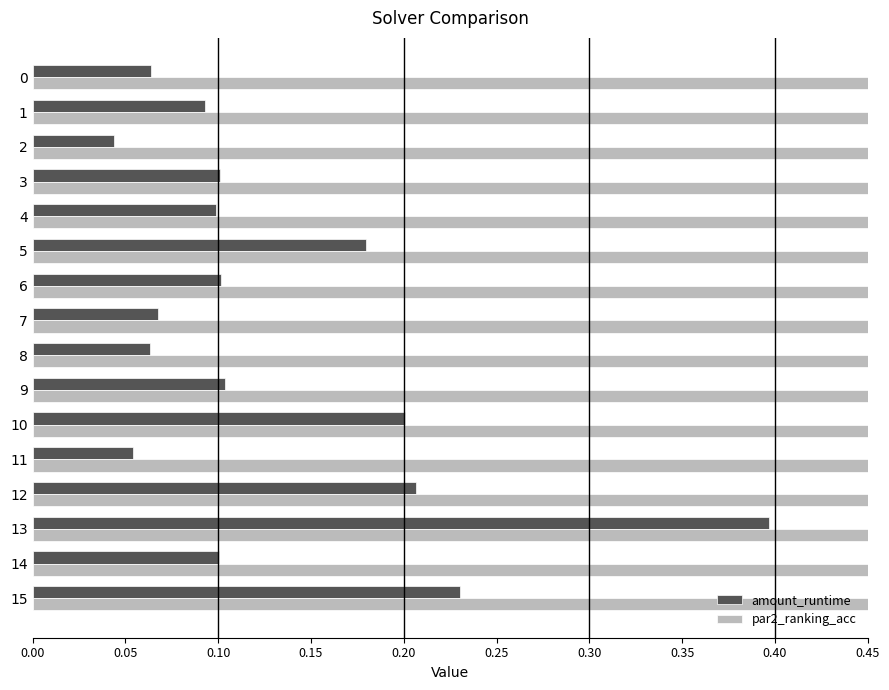

What are all the series names shown in the legend?

amount_runtime, par2_ranking_acc